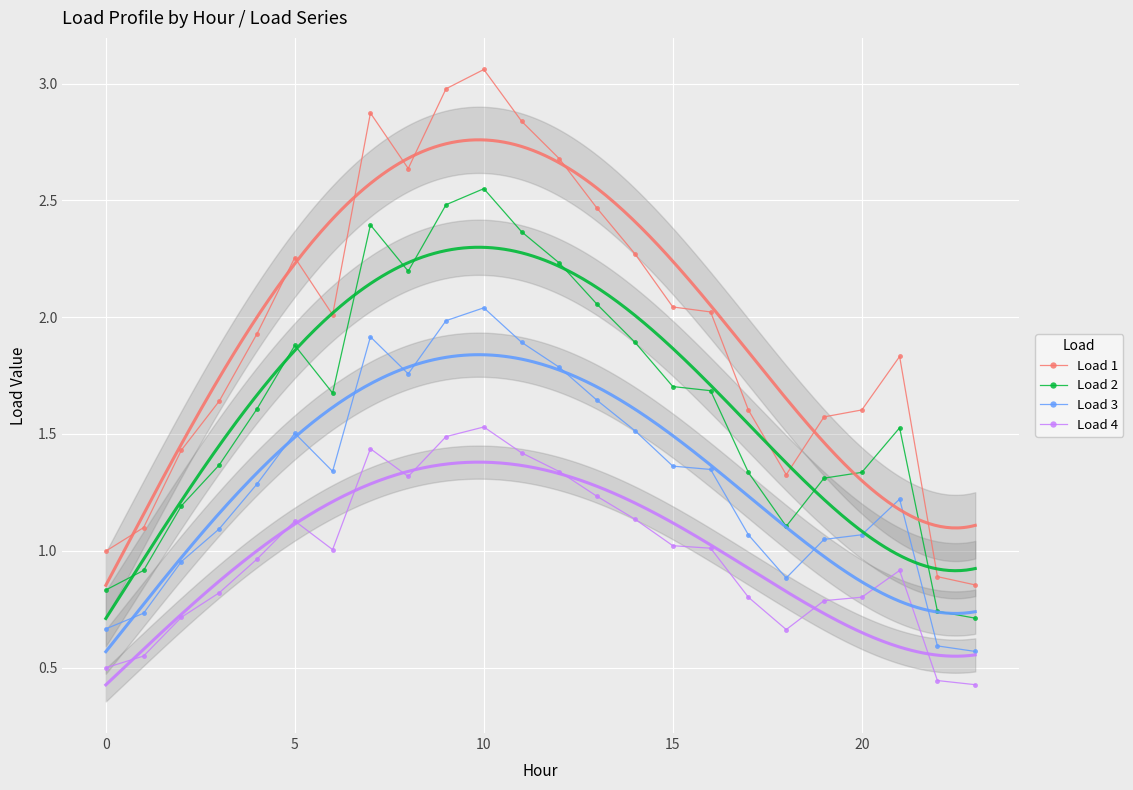

How many data points does each series have?

24